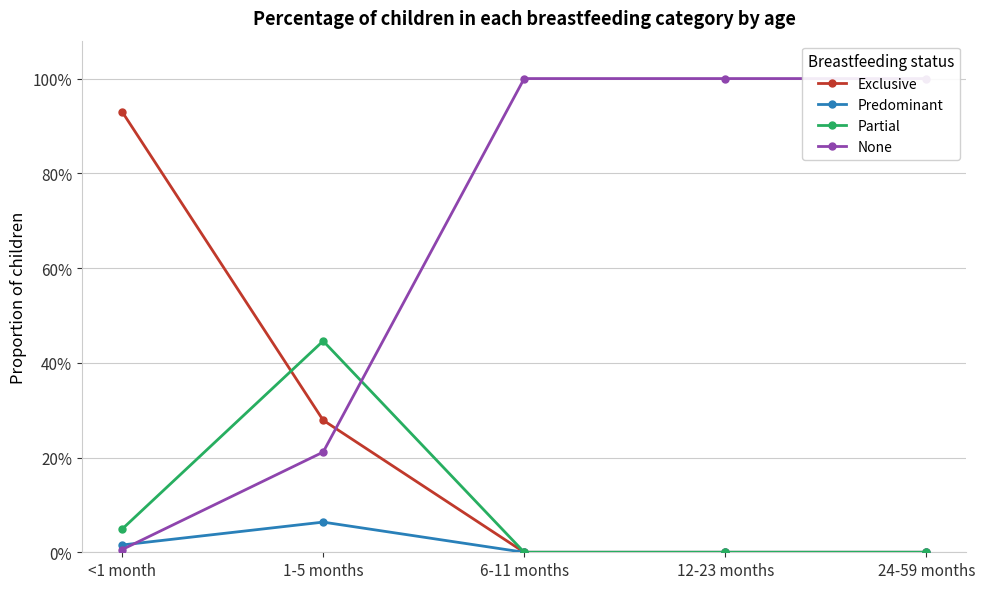

How many positive values does the Partial series have?

2